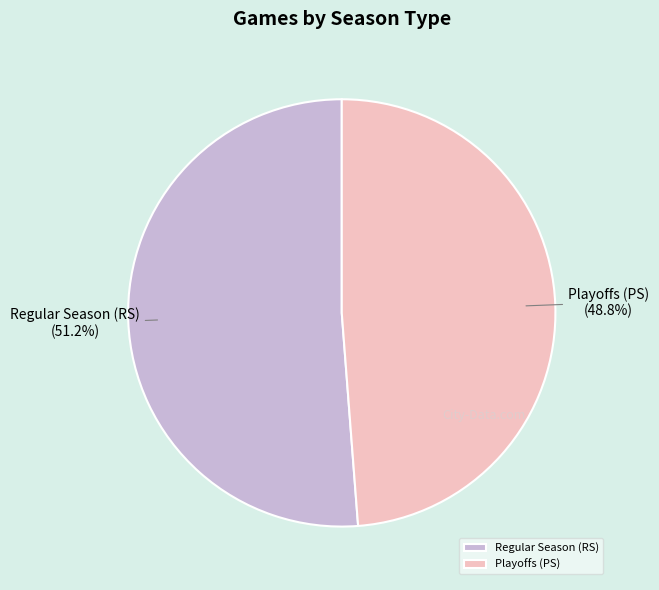

How many segments does this pie chart have?

2